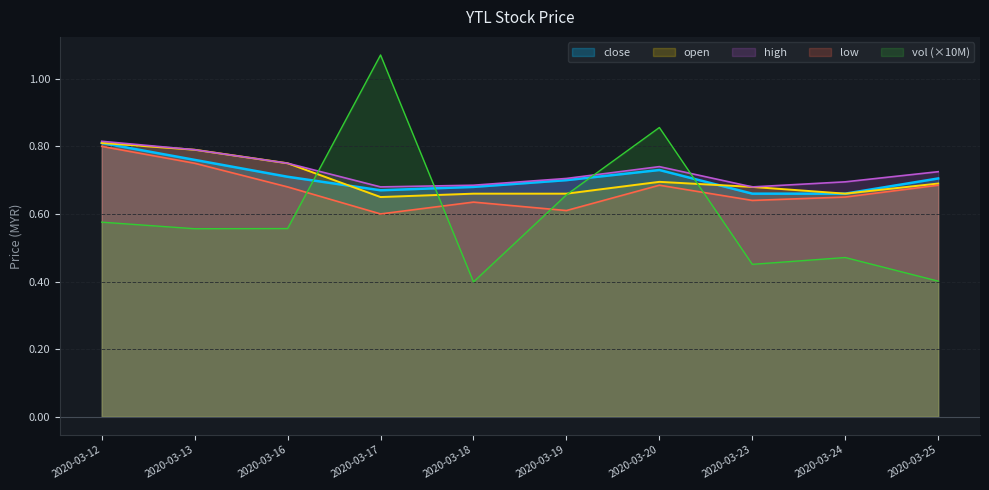

What value does the close series have at 2020-03-13?

0.8